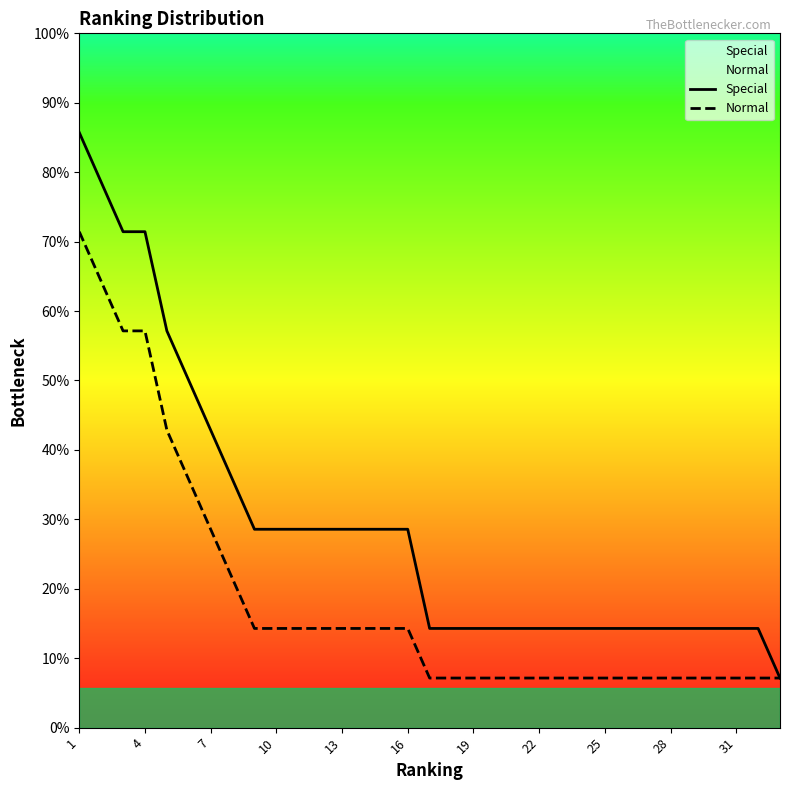

Is this an area chart (filled region under the line)?

No